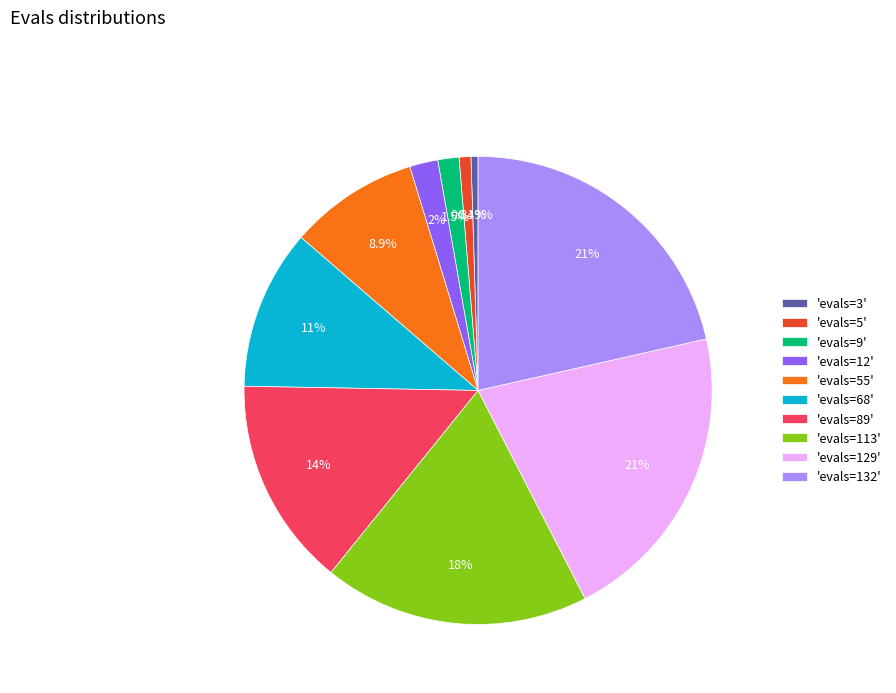

Is the sum of 'evals=12' and 'evals=89' greater than half?

No